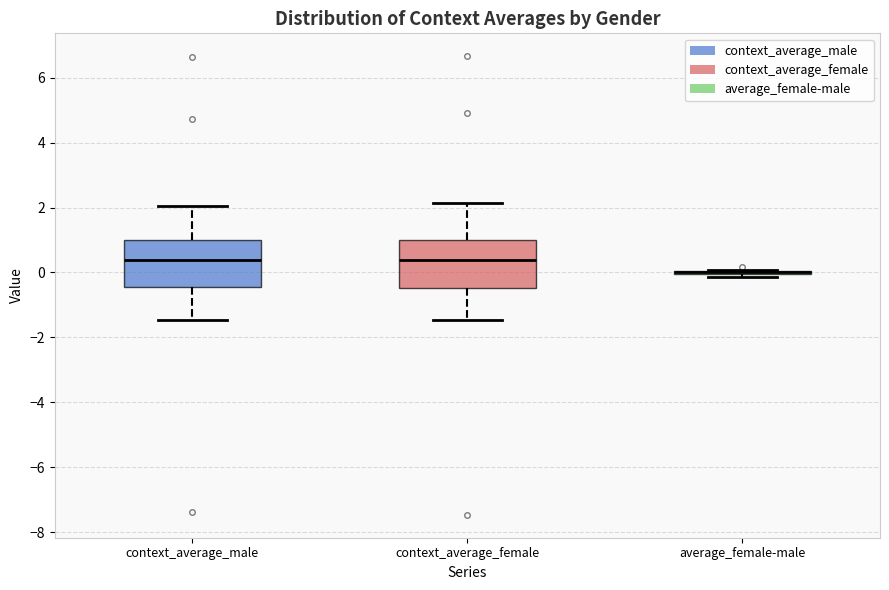

Reading left to right, transcribe this box plot: for each box, give where its median line is, the range the box spans, and where its two whiskers end, as read against the y-axis. The values are not printed on the chart, so give them approximately, as read against the axis.

context_average_male: median 0.4, box -0.4 to 1.0, whiskers -1.4 to 2.0
context_average_female: median 0.4, box -0.4 to 1.0, whiskers -1.4 to 2.2
average_female-male: box collapsed to a line at 0.0, whiskers -0.2 to 0.0